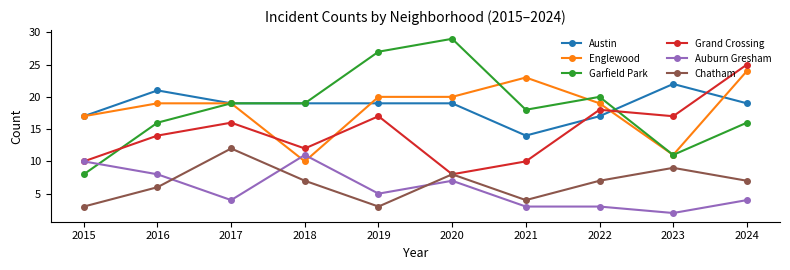

Which series has the widest spread of values?

Garfield Park